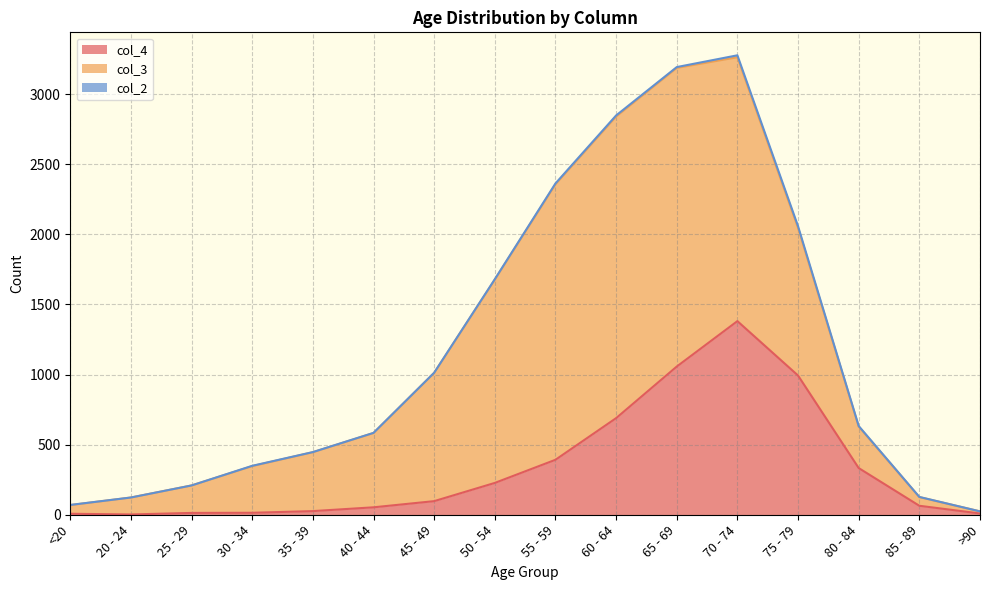

What is the difference between the col_3 values at 20 - 24 and 50 - 54?

1329